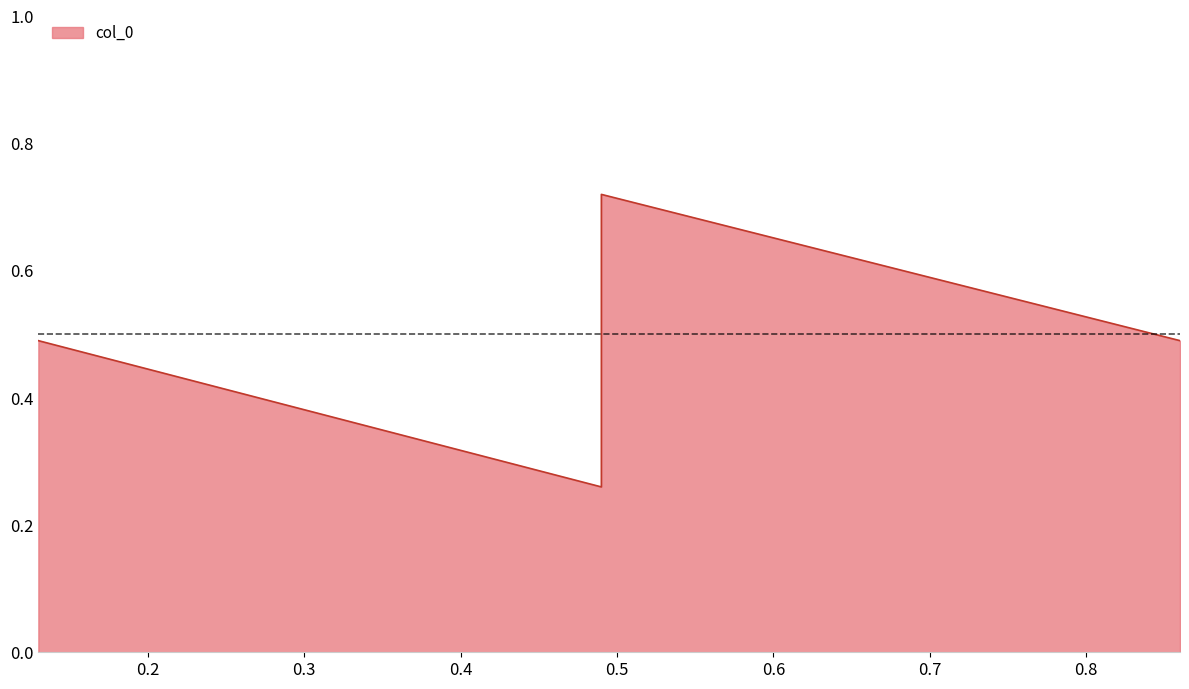

Which has a higher value, 0.13 or 0.49?

0.49